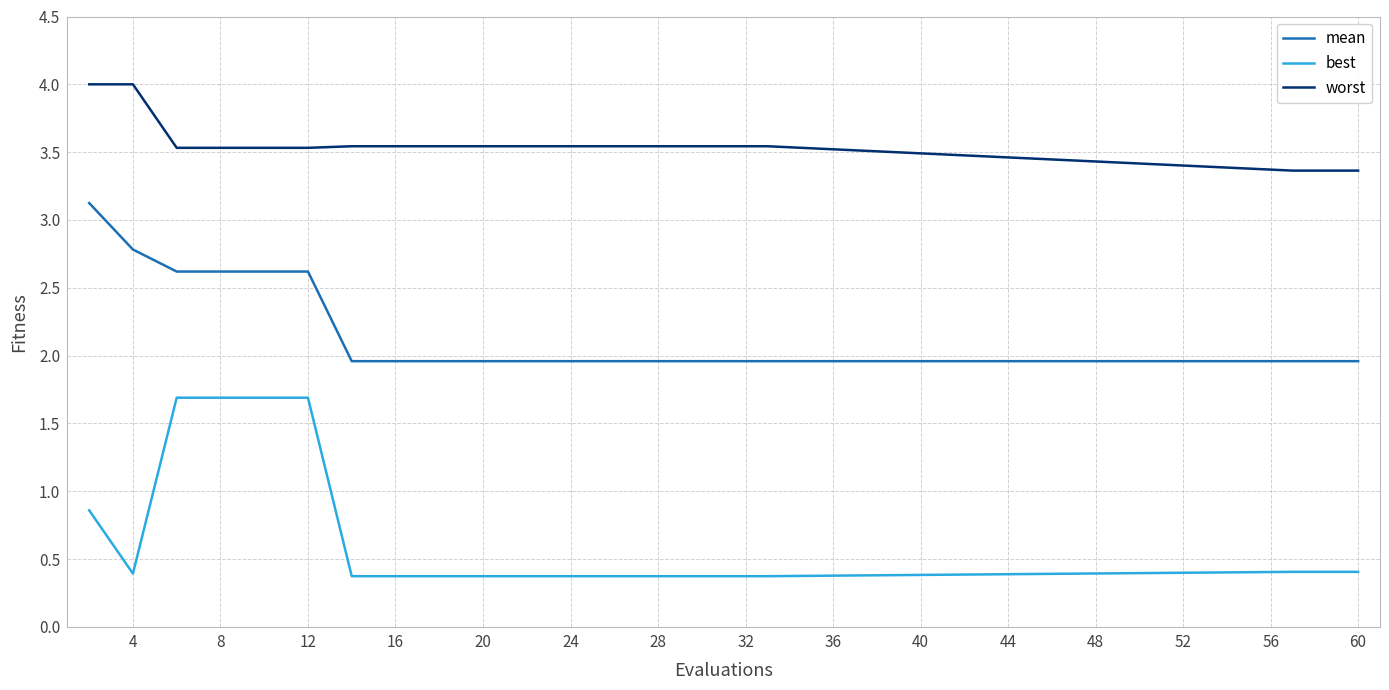

What is the lowest value of the best series?

0.4